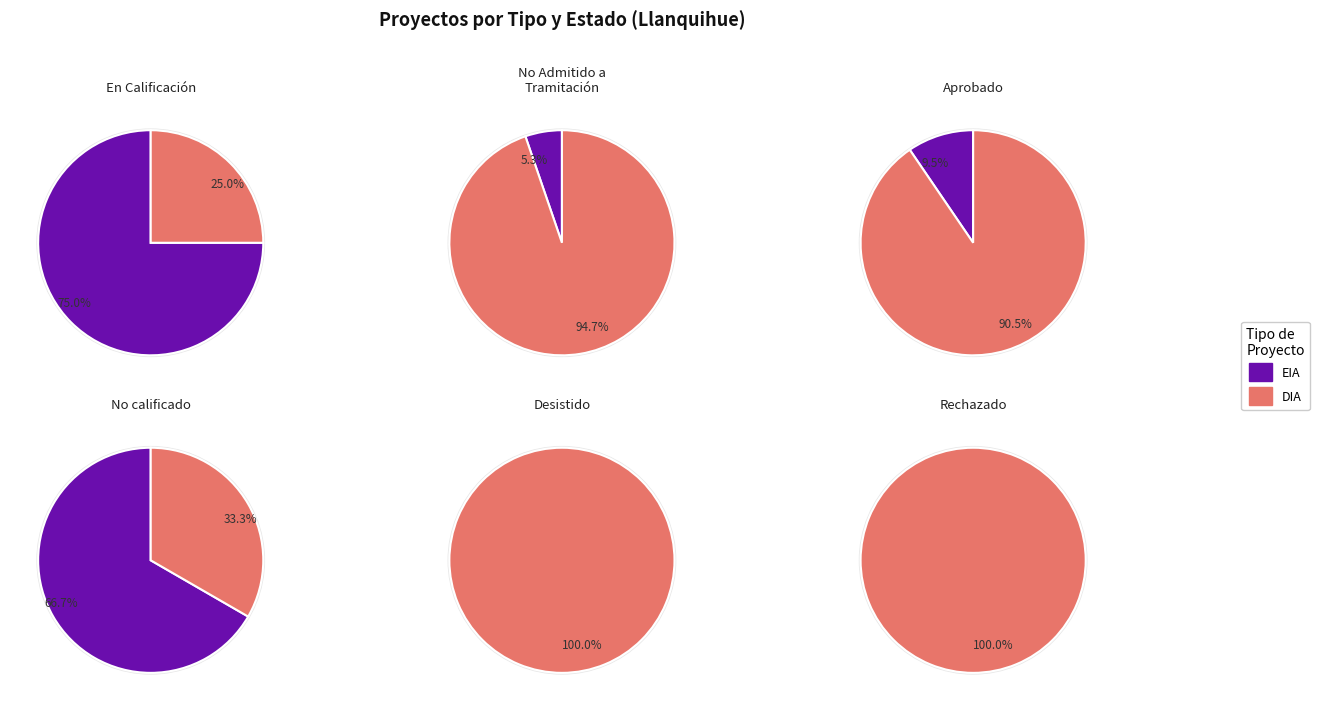

Rank the categories by value from lowest to highest.

EIA, DIA